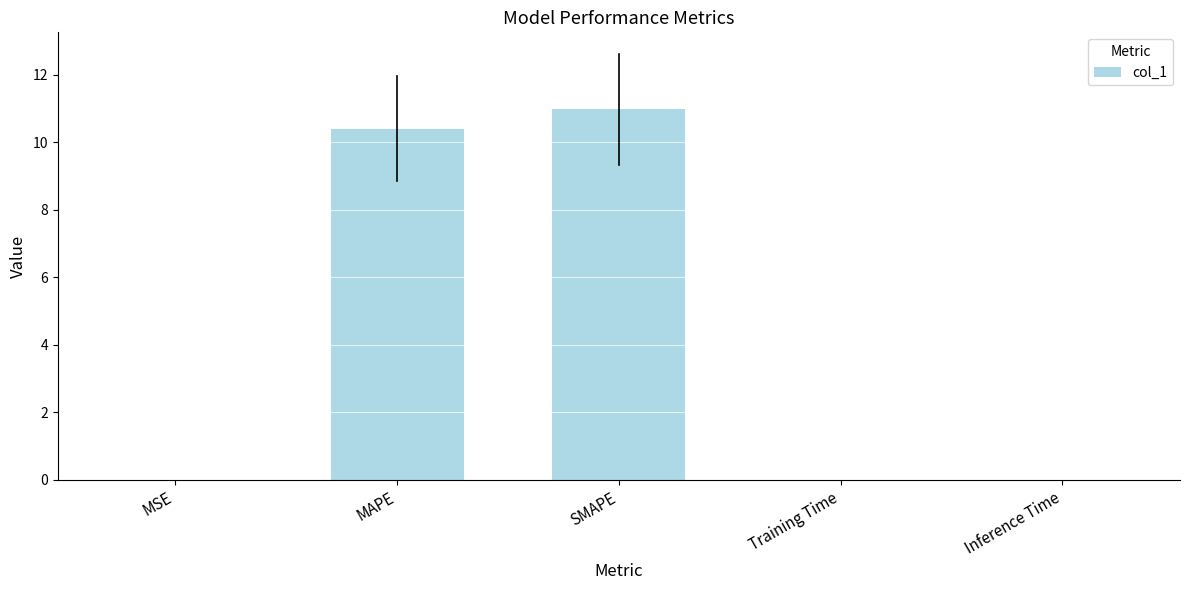

How many data points does each series have?

5